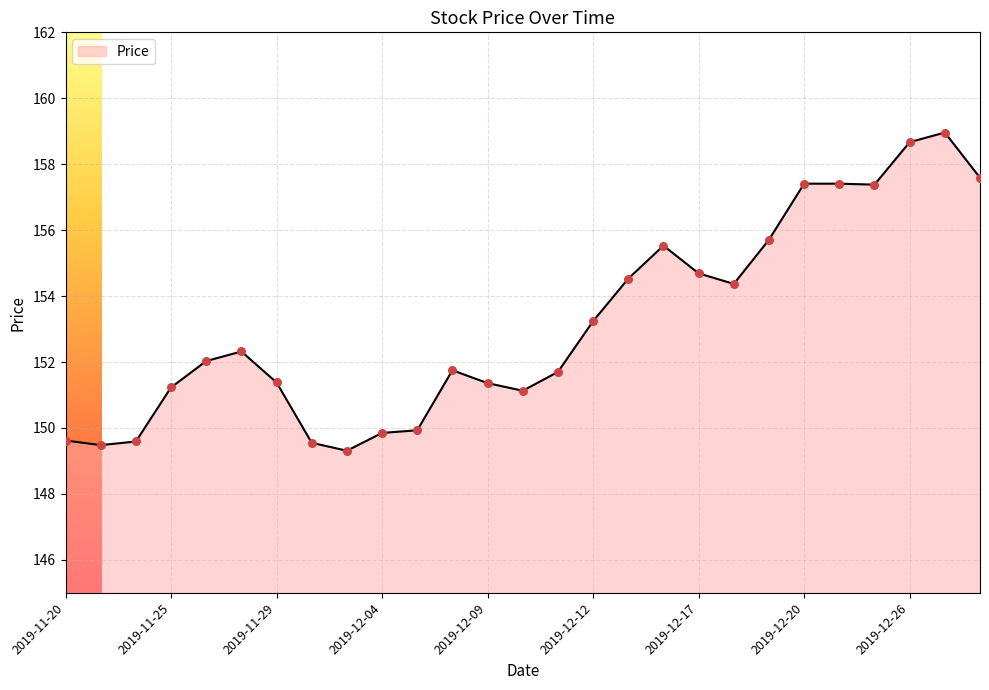

What is the difference between the maximum and minimum values?

9.7